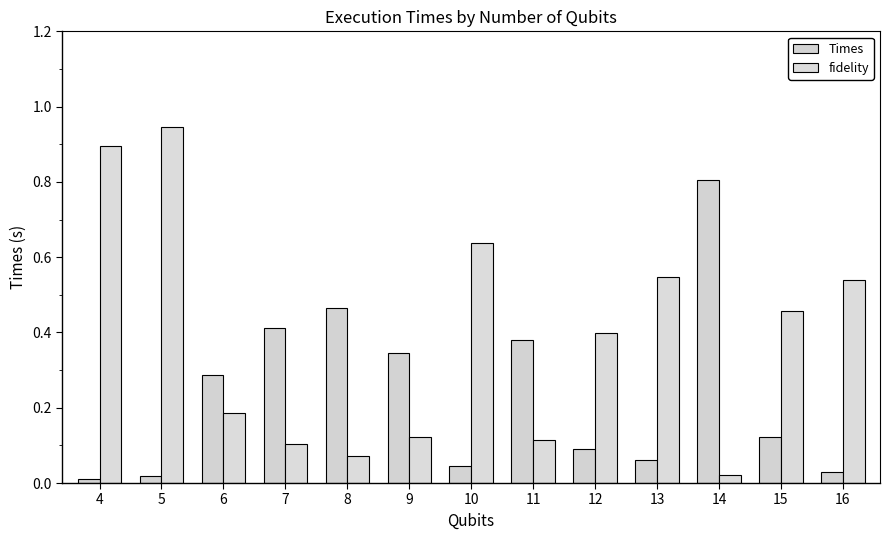

Count the number of categories in the chart.

13